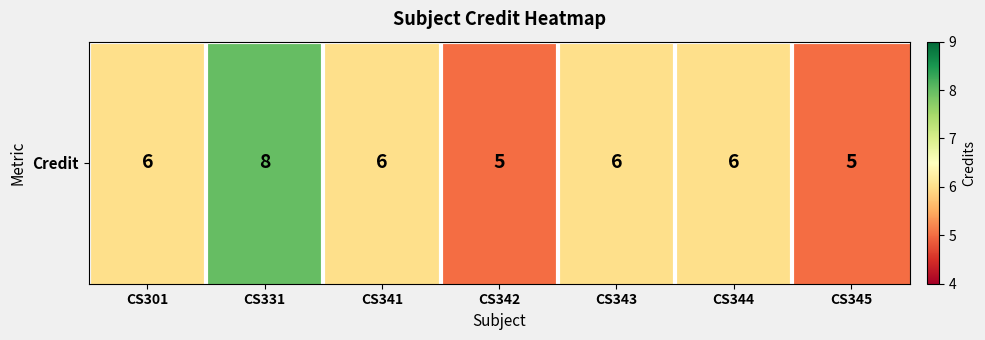

How many categories are shown in the chart?

7